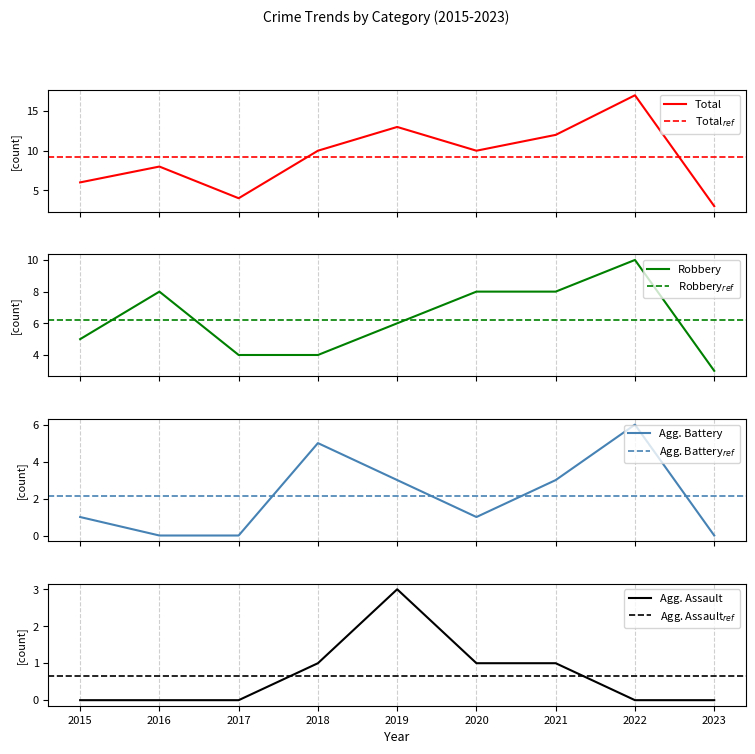

At 2020, list the series in order from smallest to largest.

Aggravated Assault, Aggravated Battery, Robbery, Total